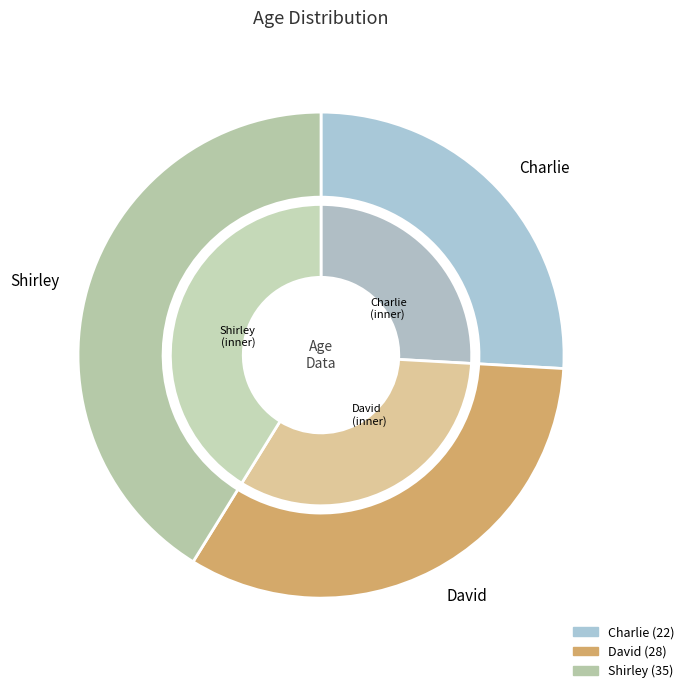

Rank the categories by value from highest to lowest.

Shirley, David, Charlie